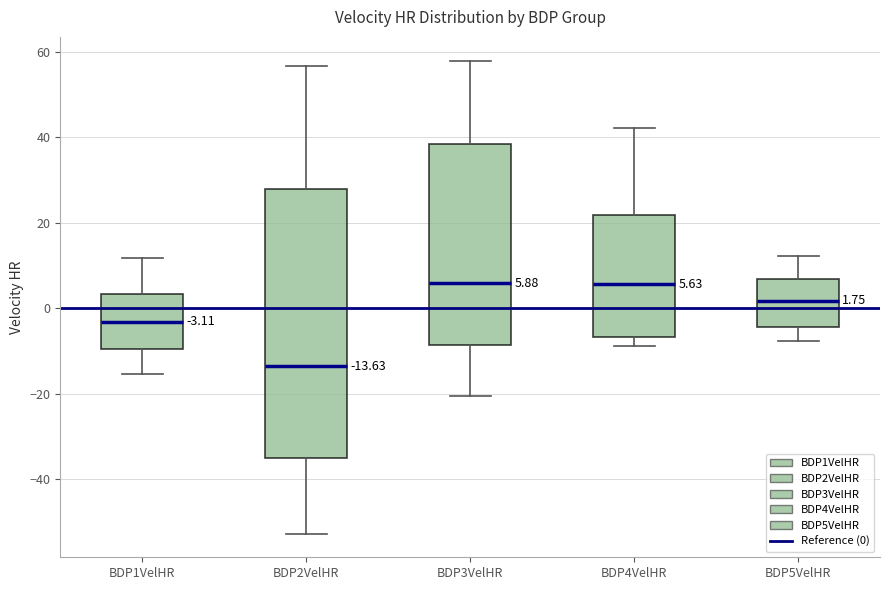

Which box is the tallest, from its lower edge to its upper edge?

BDP2VelHR